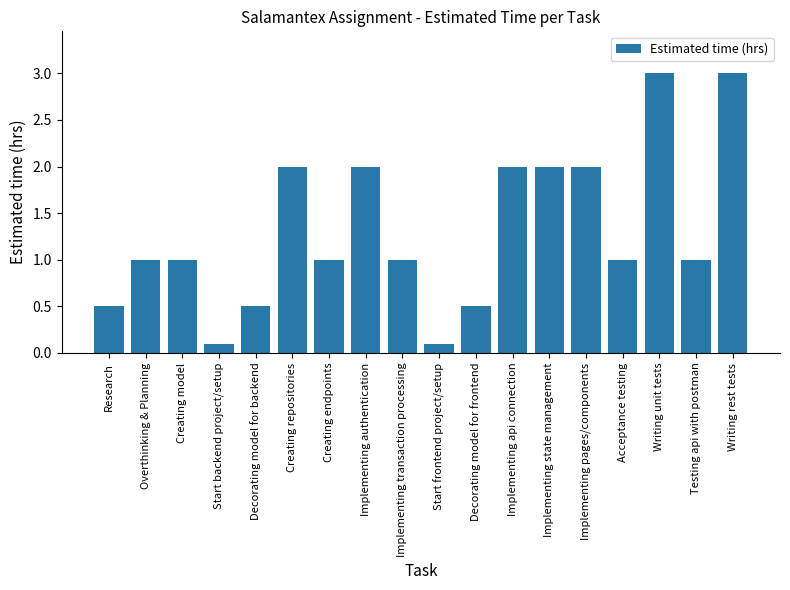

Read the value at Decorating model for backend.

0.5